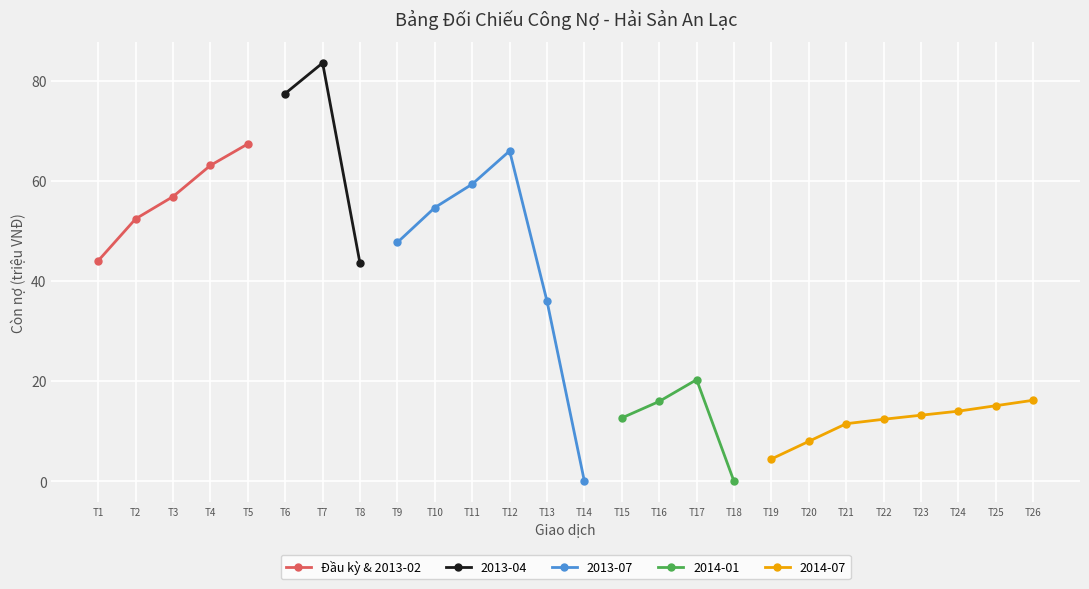

What is the ratio of the value at T1 to the value at T4?

0.7